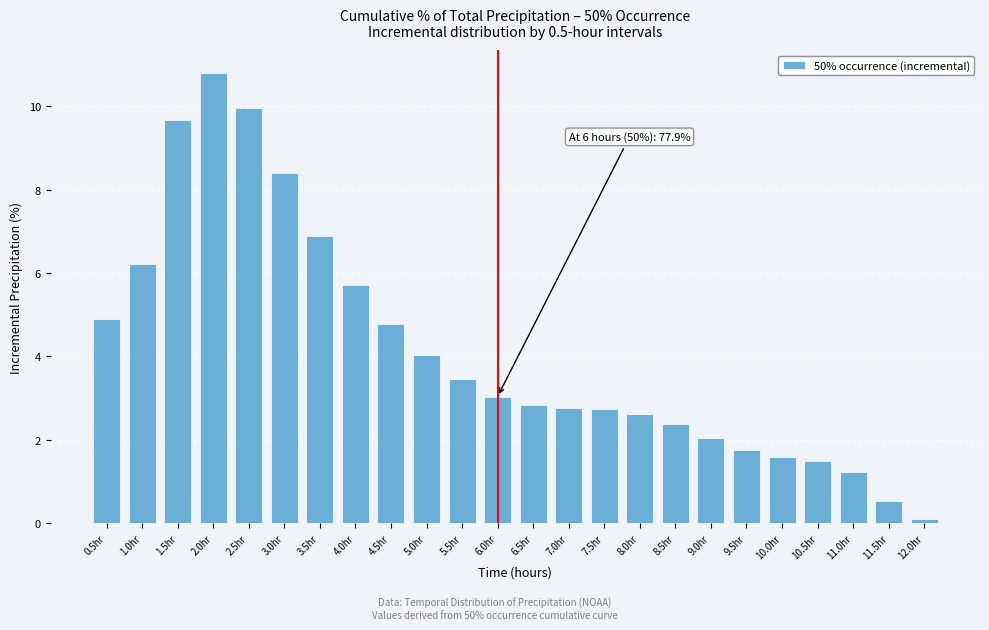

What is the value of the 1st bar from the left?

4.9